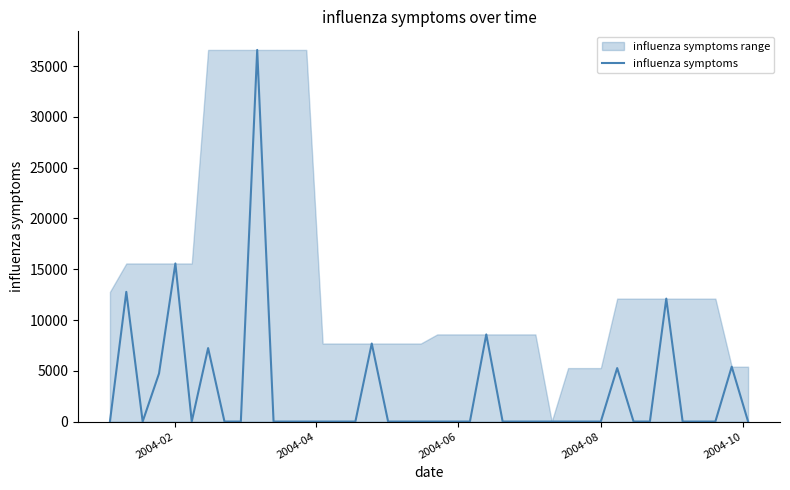

Reading right to left, transcribe all the data shown in this chart.

0.0	5401.9	0.0	0.0	0.0	12105.2	0.0	0.0	5265.6	0.0	0.0	0.0	0.0	0.0	0.0	0.0	8581.0	0.0	0.0	0.0	0.0	0.0	0.0	7685.0	0.0	0.0	0.0	0.0	0.0	0.0	36594.1	0.0	0.0	7234.2	0.0	15566.8	4732.1	0.0	12770.3	0.0